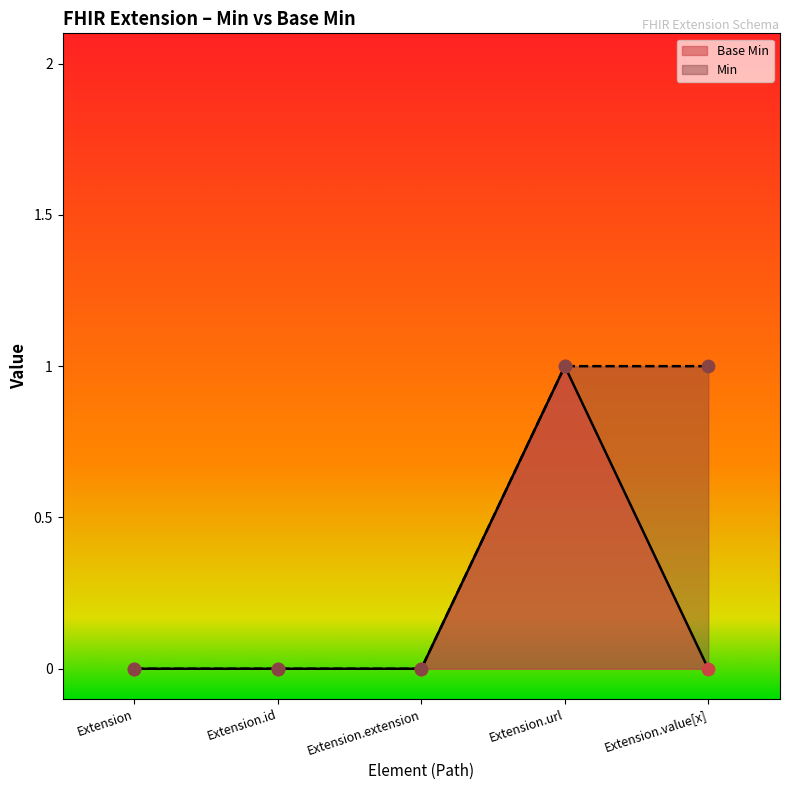

Between Extension.value[x] and Extension.url, which is larger?

Extension.url